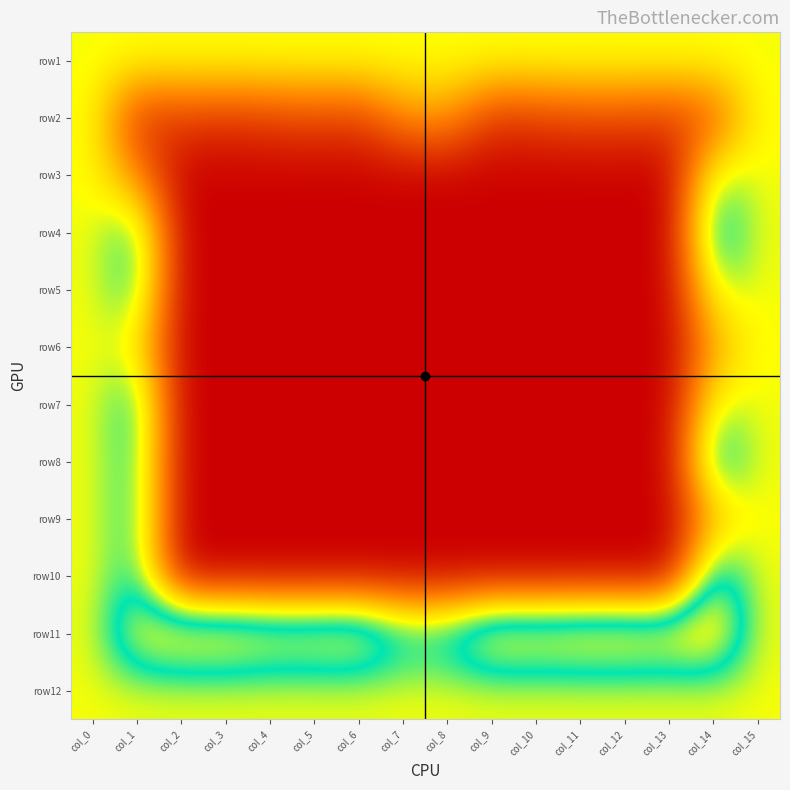

Which category has the lowest value across all series?

col_2